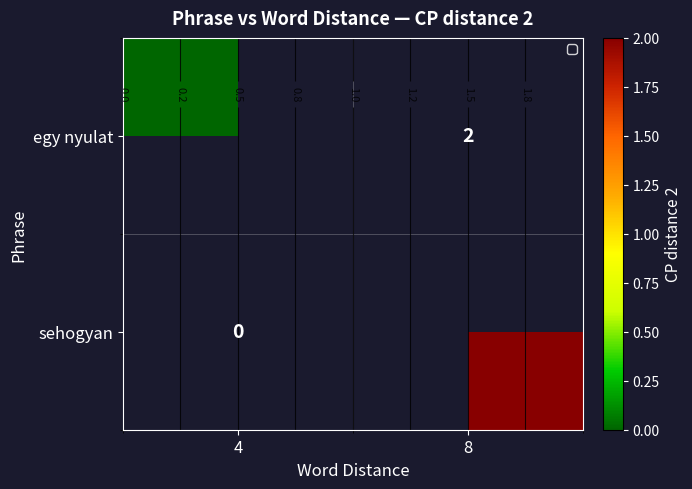

At 4, list the series in order from largest to smallest.

egy nyulat, sehogyan